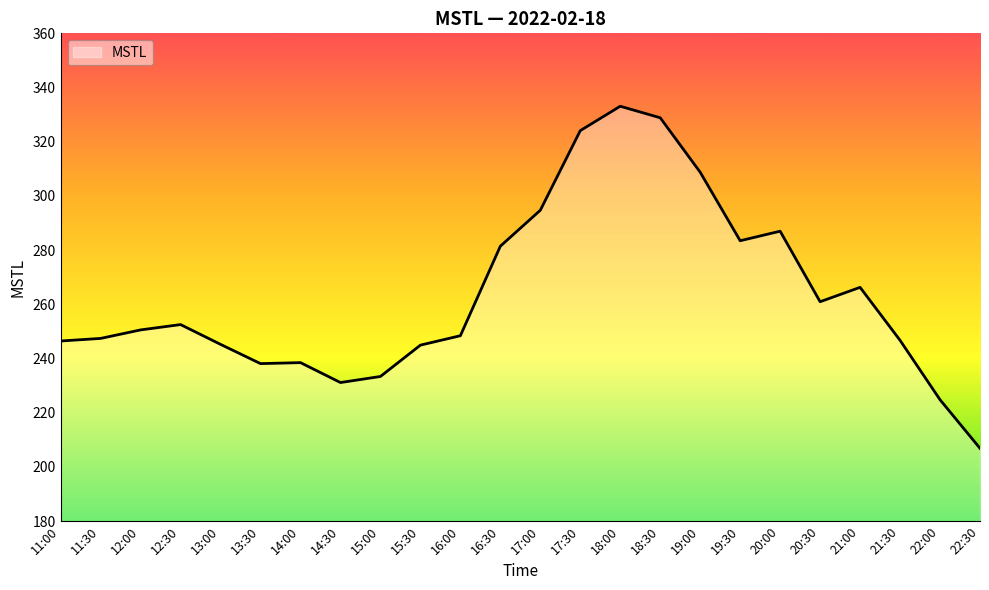

The value at 12:00 is 250.6. True or false?

True